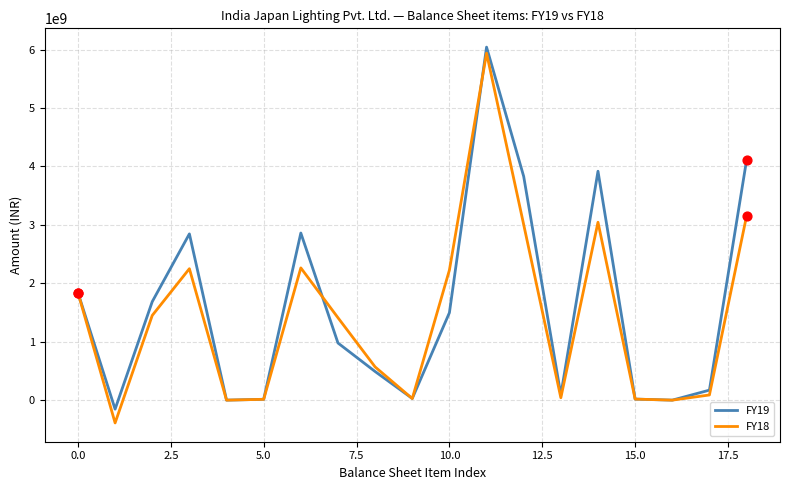

Which series has the widest spread of values?

FY18